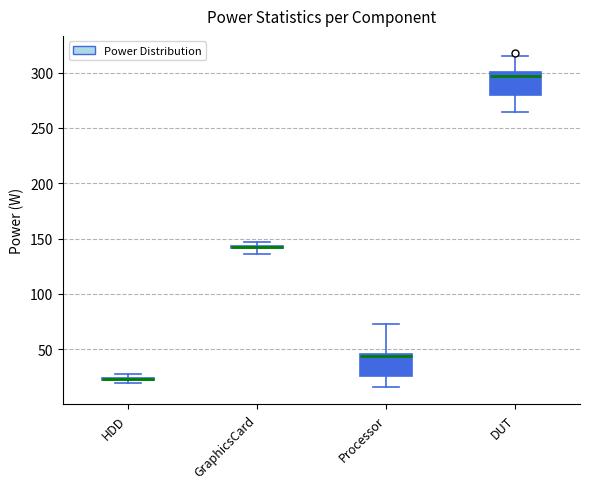

Where is the upper edge of the box for GraphicsCard on the y-axis? The values are not printed on the chart, so give them approximately, as read against the axis.

145